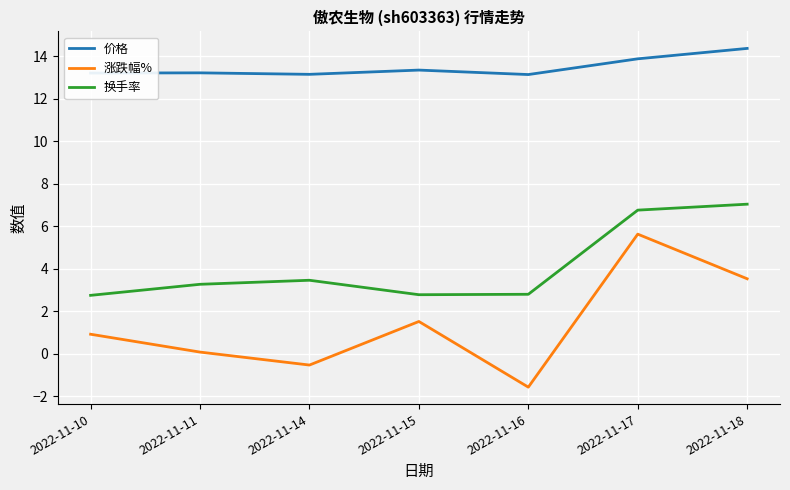

Where is the first local minimum for 涨跌幅%?

2022-11-14